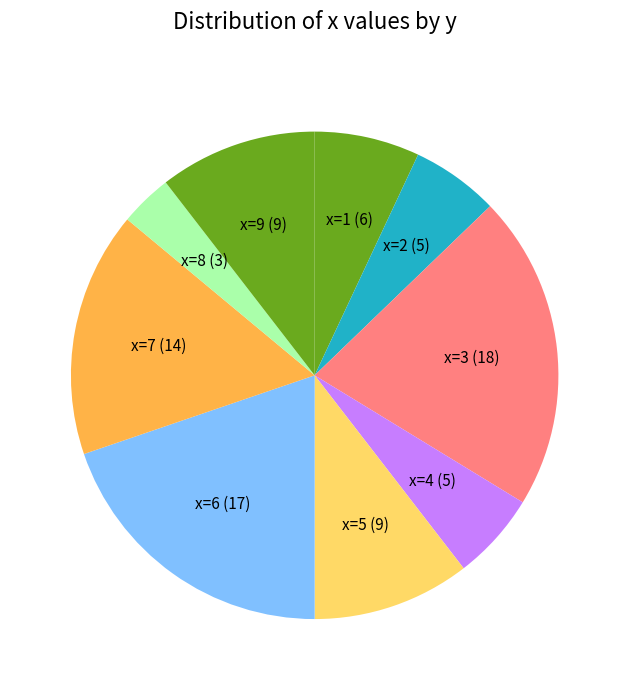

Is it true that x=7 is 22% of the pie?

False